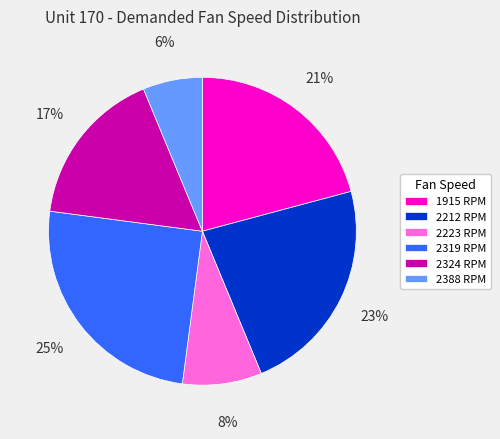

Is it true that 2324 is 10% of the pie?

False